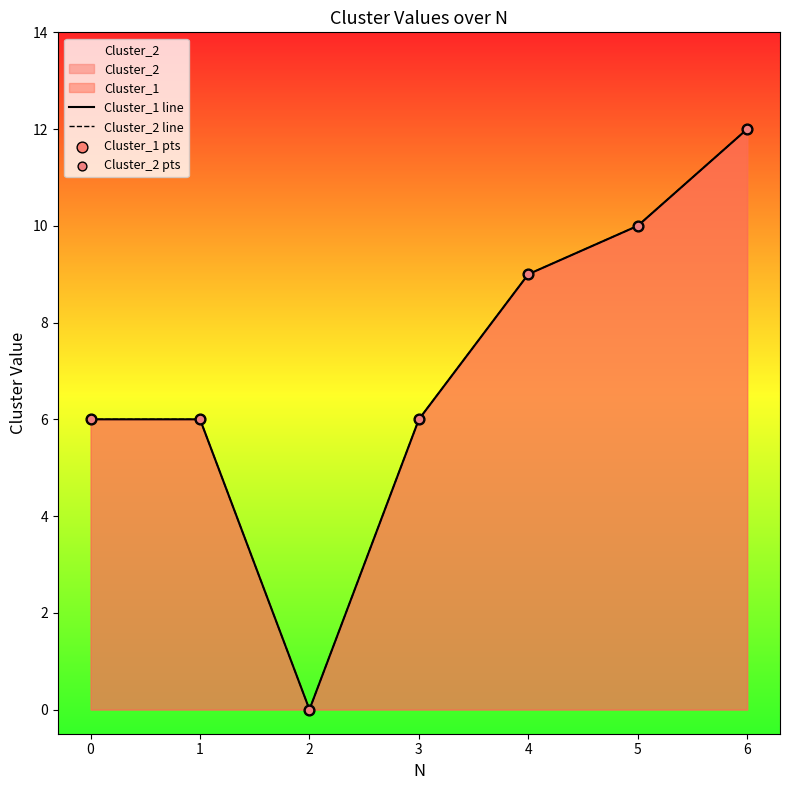

Is the value of Cluster_1 pts at 6 greater than the value of Cluster_2 line at 2?

Yes